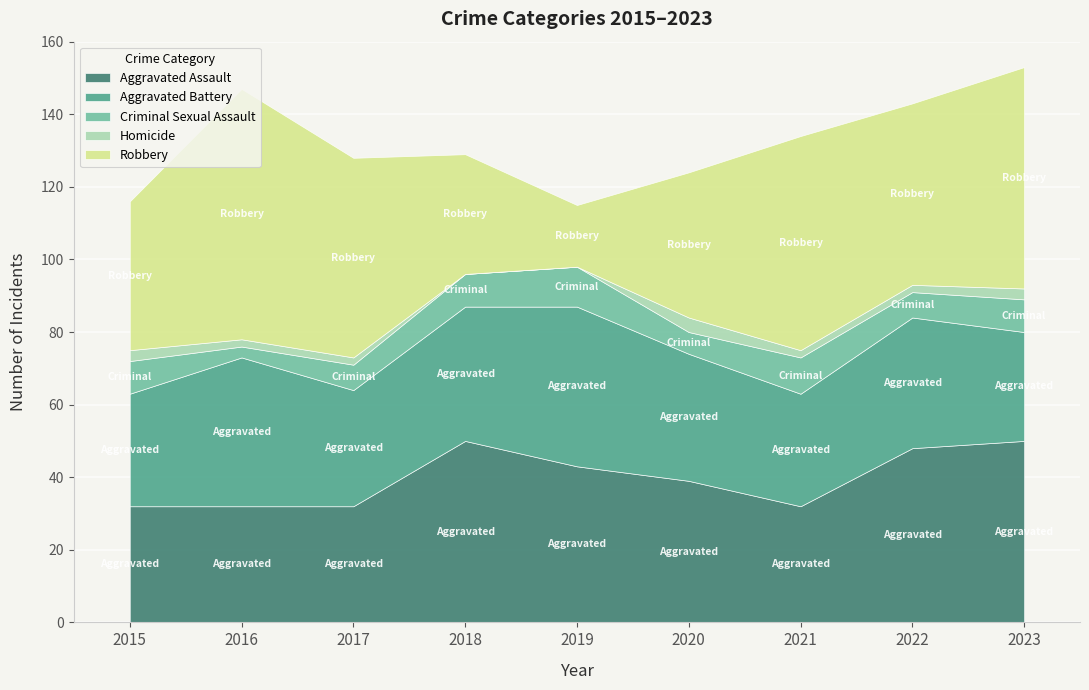

What is the sum of all Criminal Sexual Assault values?

71